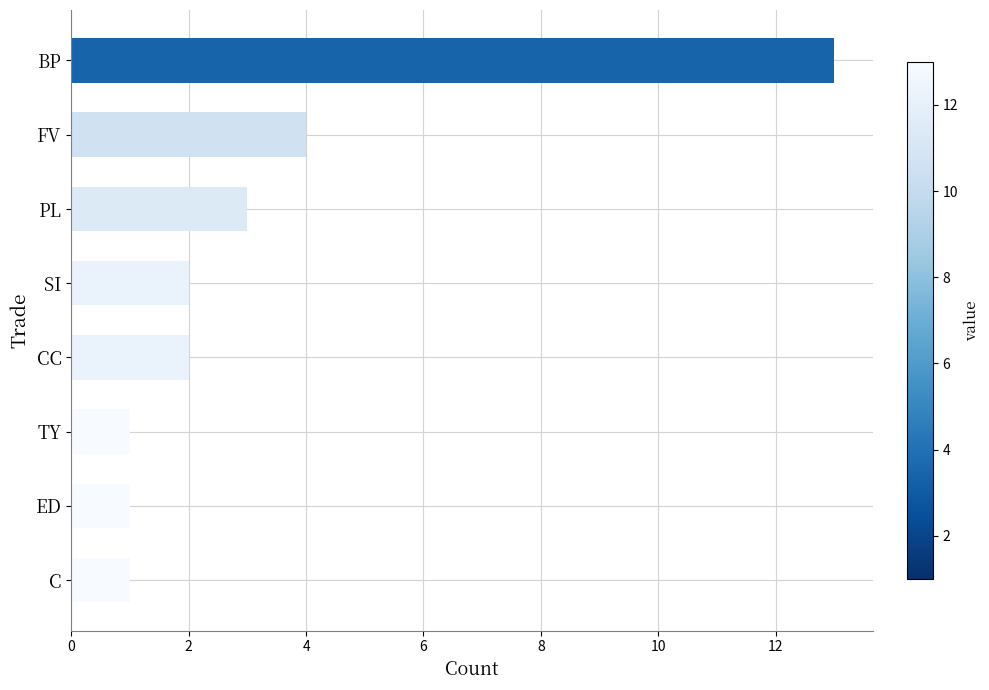

Approximately how many times larger is the value at ED compared to TY?

1.0